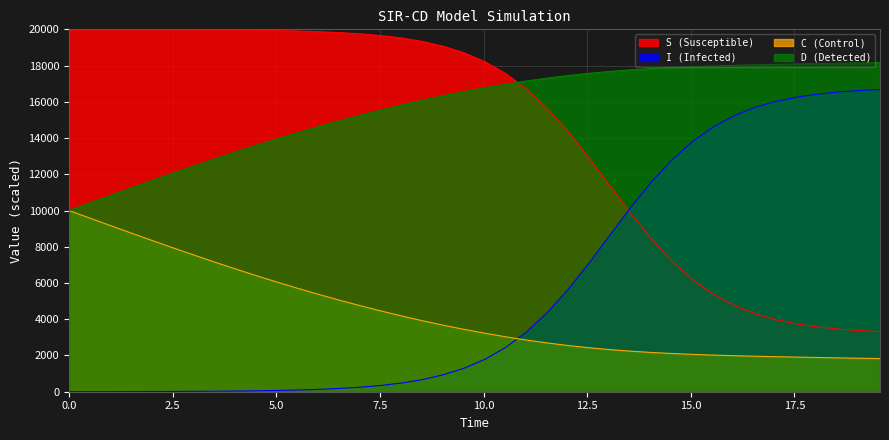

What is the highest value of the D (Detected) series?

18170.3